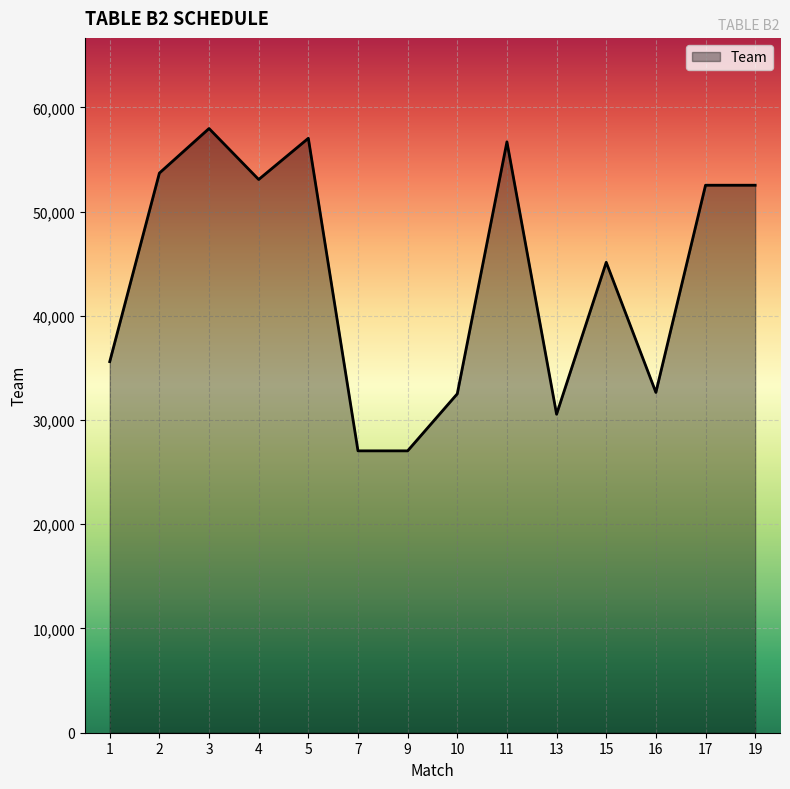

What is the difference between the maximum and minimum values?

30924